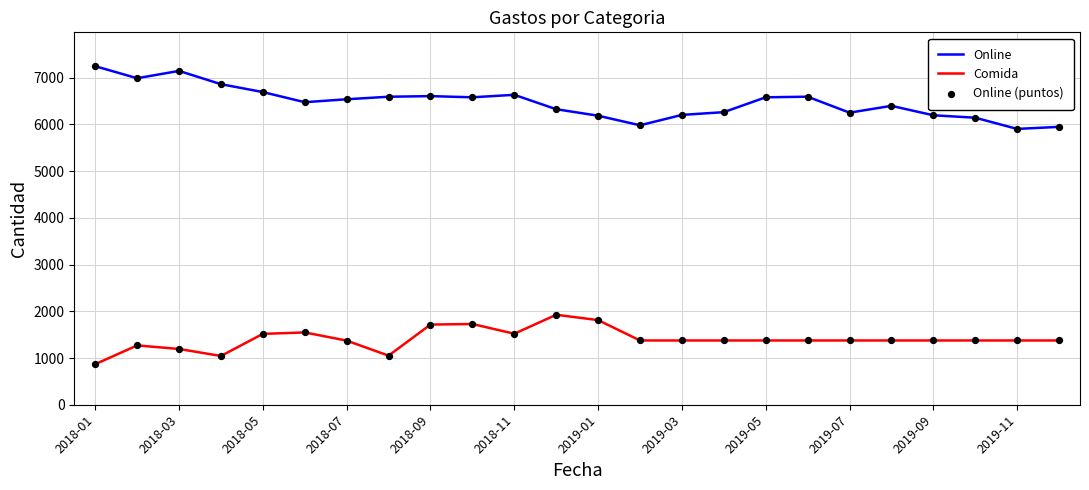

True or false: Online and Comida intersect in this chart.

False